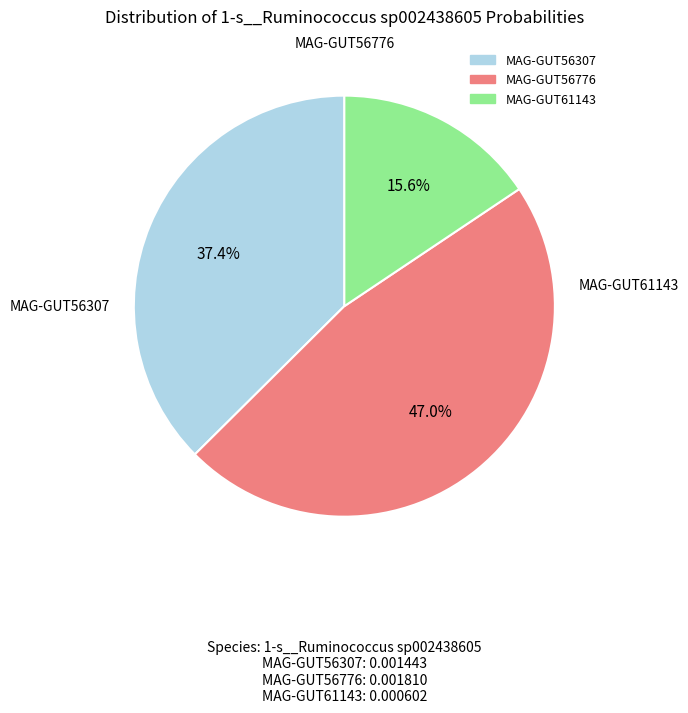

Is there a majority slice in this chart?

No